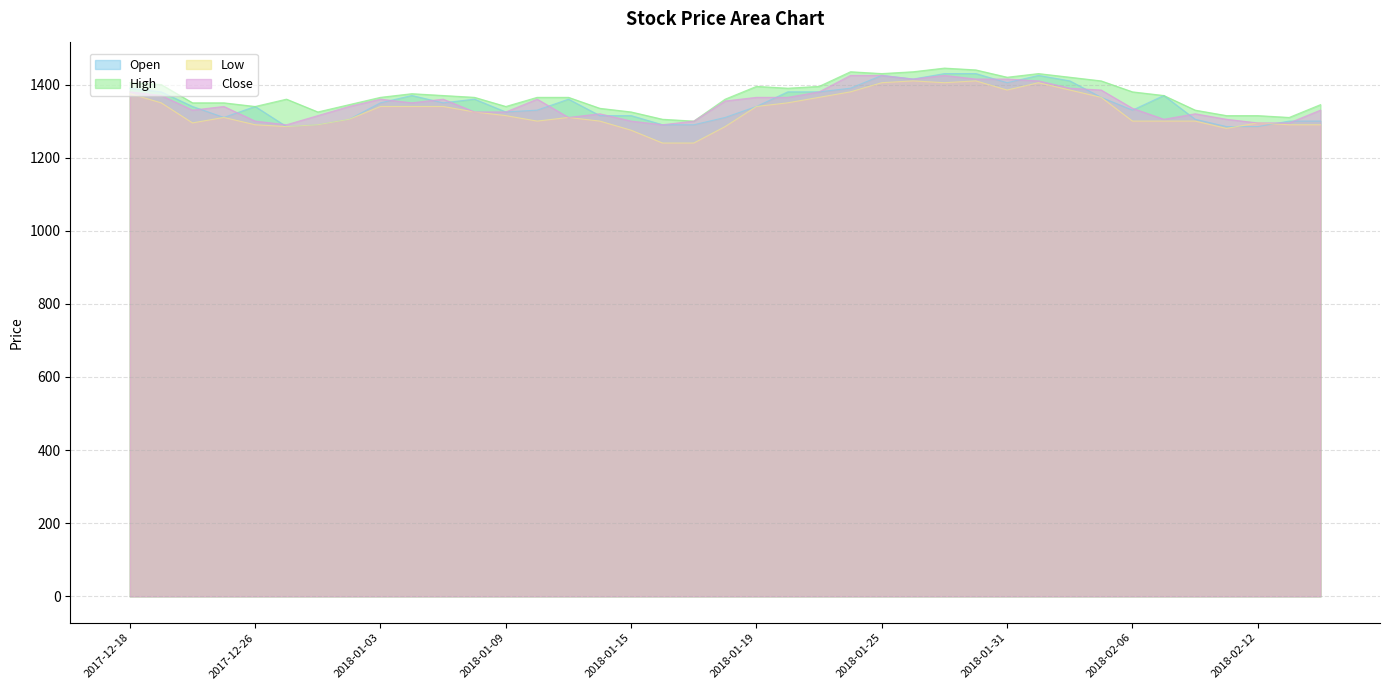

At which category does the chart reach its peak across all series?

2018-01-29